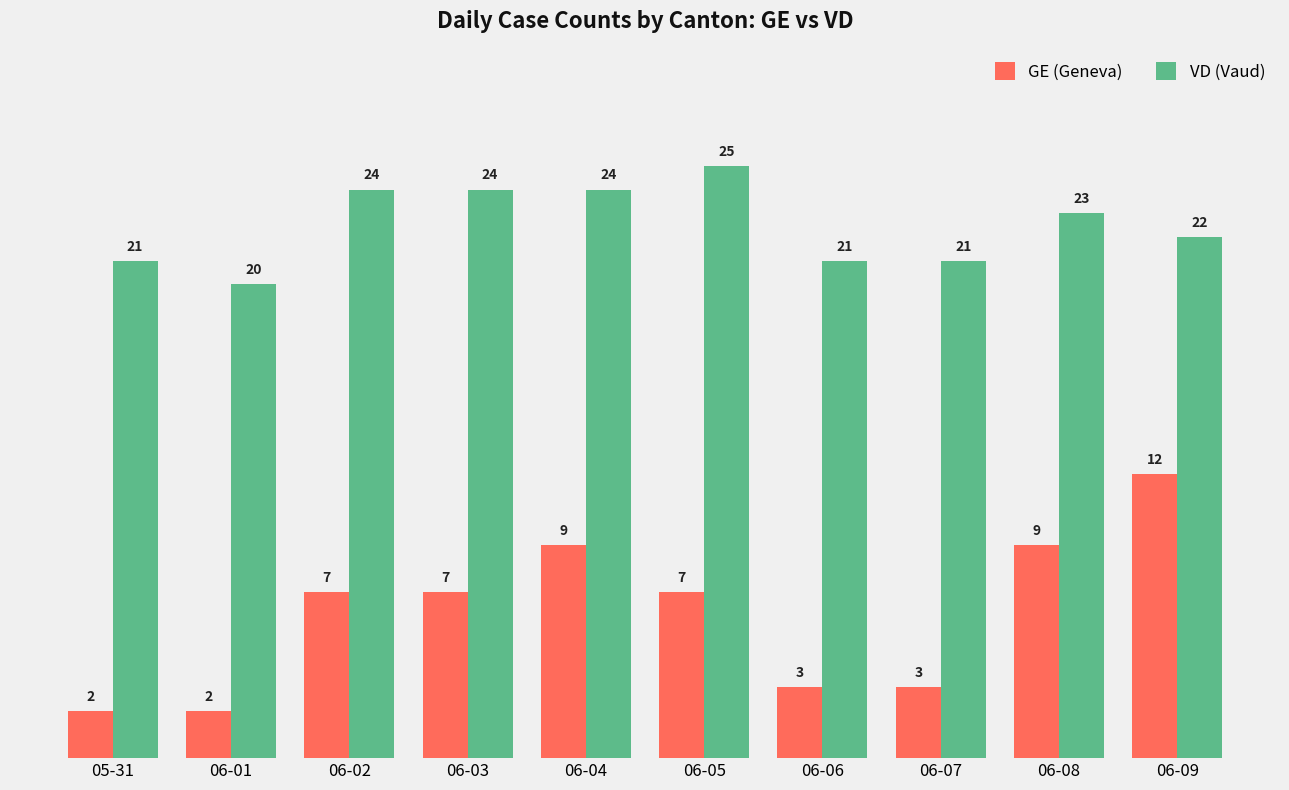

What is the maximum value for GE (Geneva)?

12